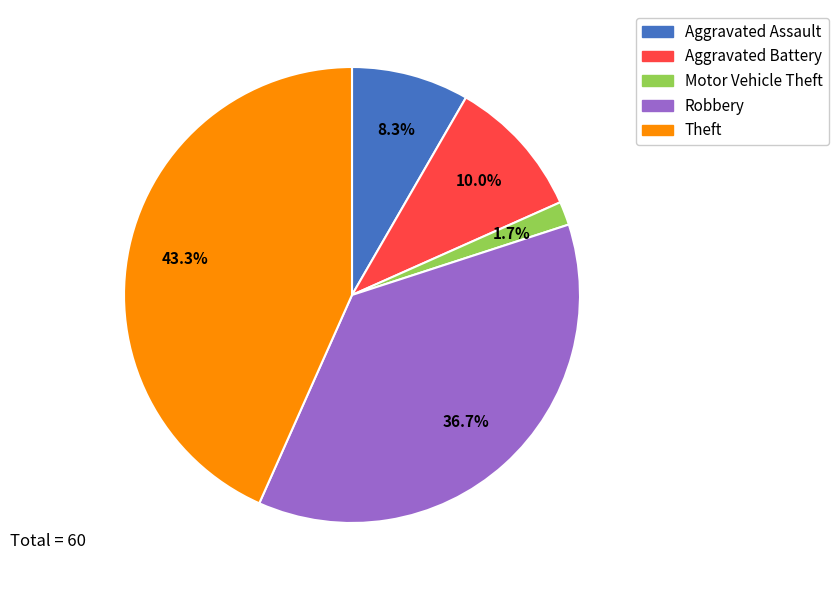

Combined, do Theft and Aggravated Battery account for over 50%?

Yes